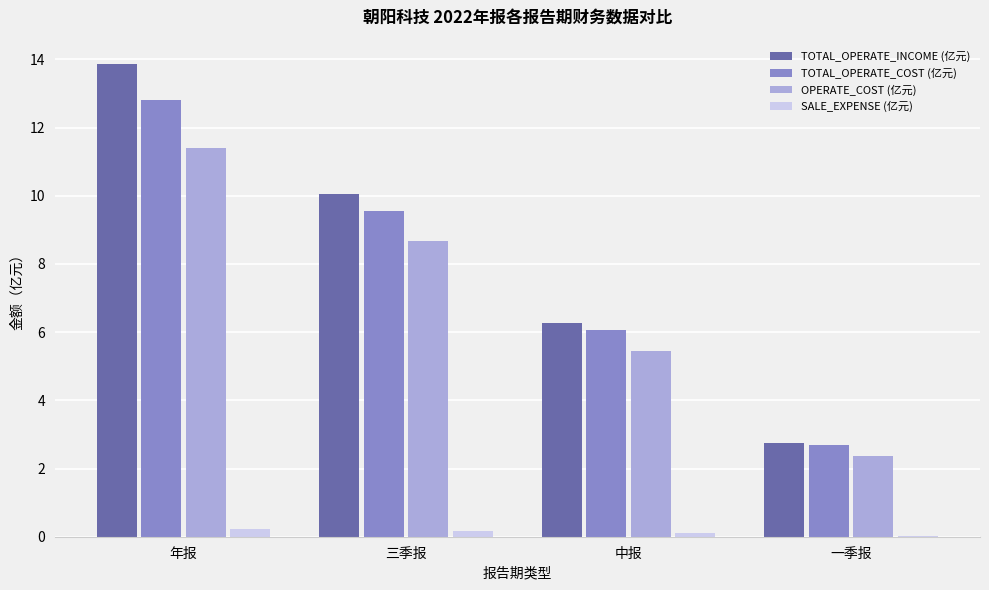

Between 中报 and 一季报, which series saw the biggest shift?

TOTAL_OPERATE_INCOME (亿元)